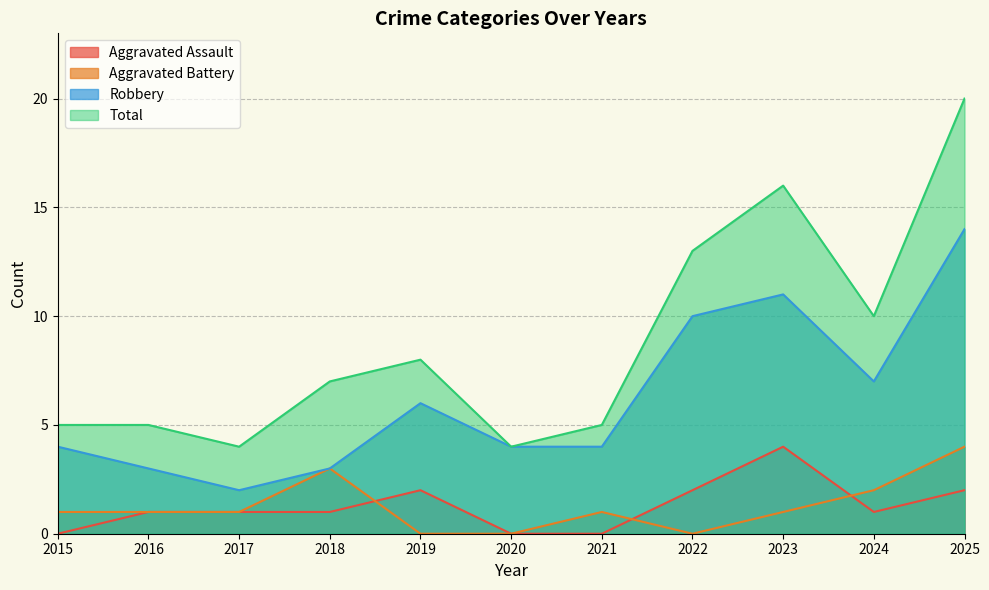

What is the value of the Total point at the 6th from the left?

4